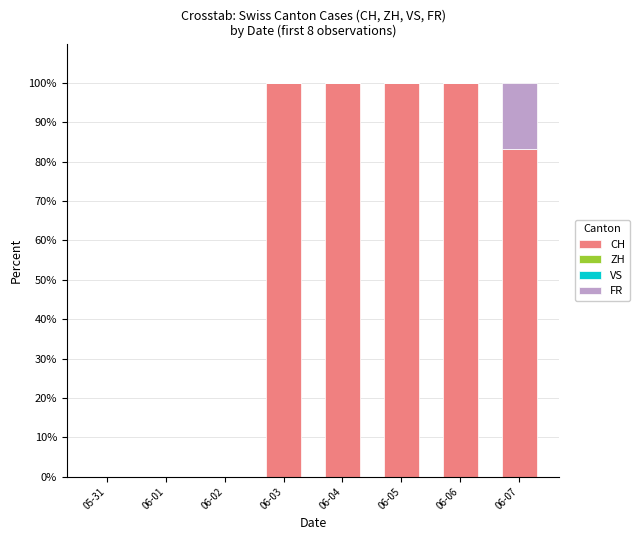

What is the highest value of the CH series?

100.0